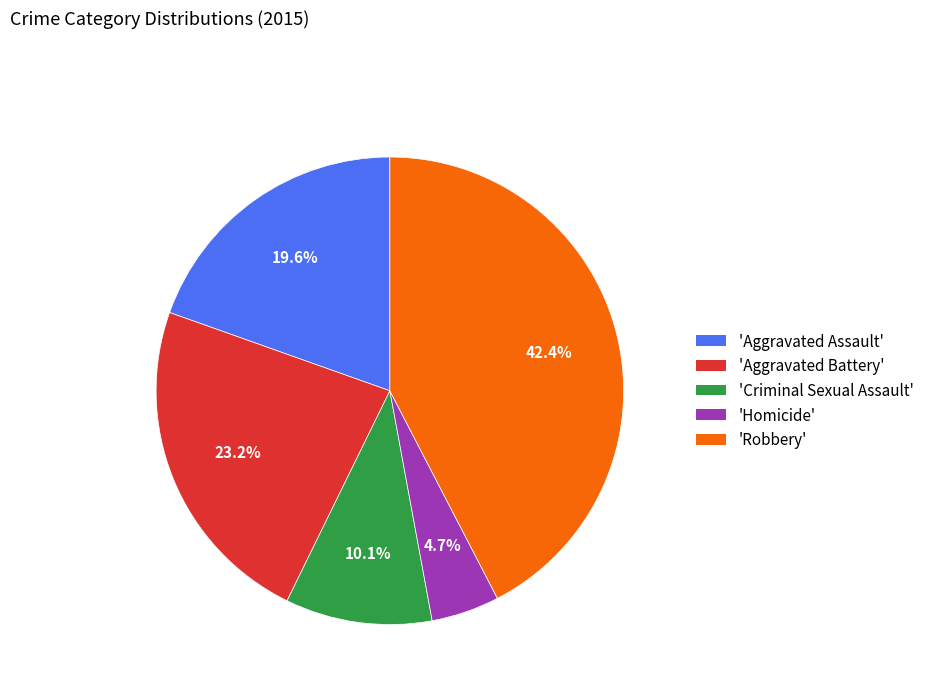

Does any single category account for the majority?

No